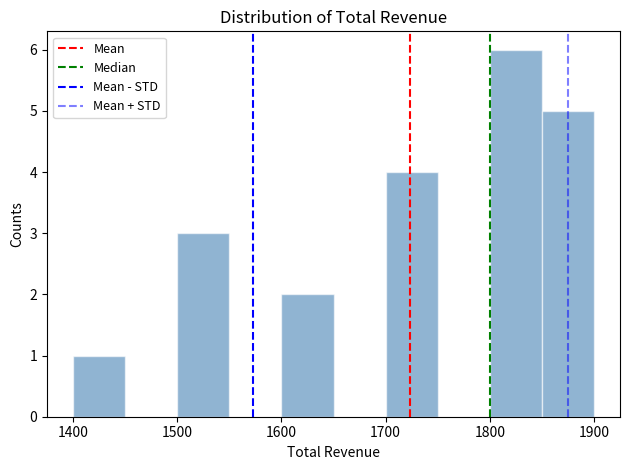

Which range on the x-axis has the tallest bar?

1800 to 1850